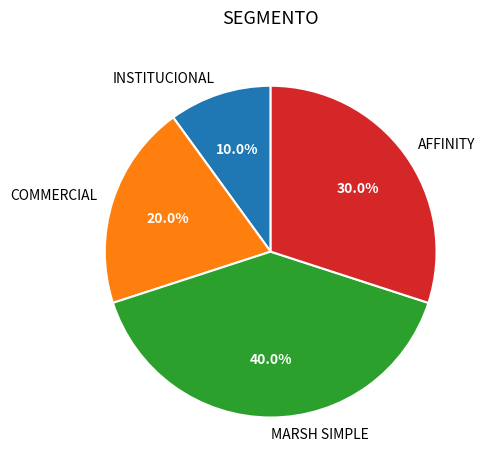

Which has a higher value, MARSH SIMPLE or COMMERCIAL?

MARSH SIMPLE